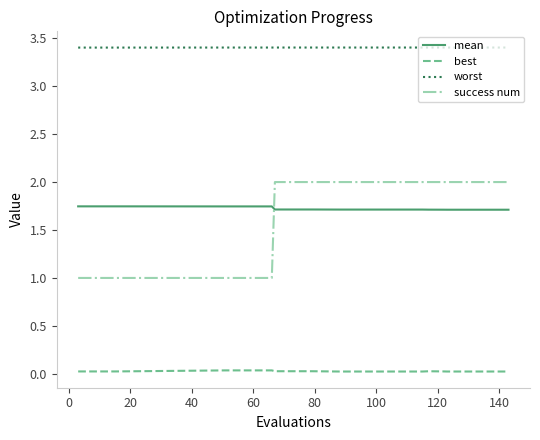

Which series has the largest total across all categories?

worst